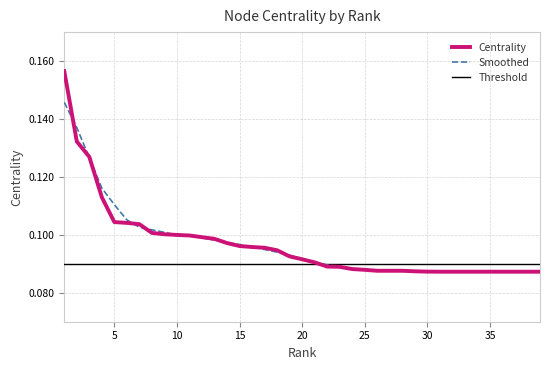

List the labels in order of value, largest first.

1, 2, 3, 4, 5, 6, 7, 8, 9, 10, 11, 12, 13, 14, 15, 16, 17, 18, 19, 20, 21, 22, 23, 24, 25, 26, 27, 28, 29, 30, 31, 32, 33, 34, 35, 36, 37, 38, 39